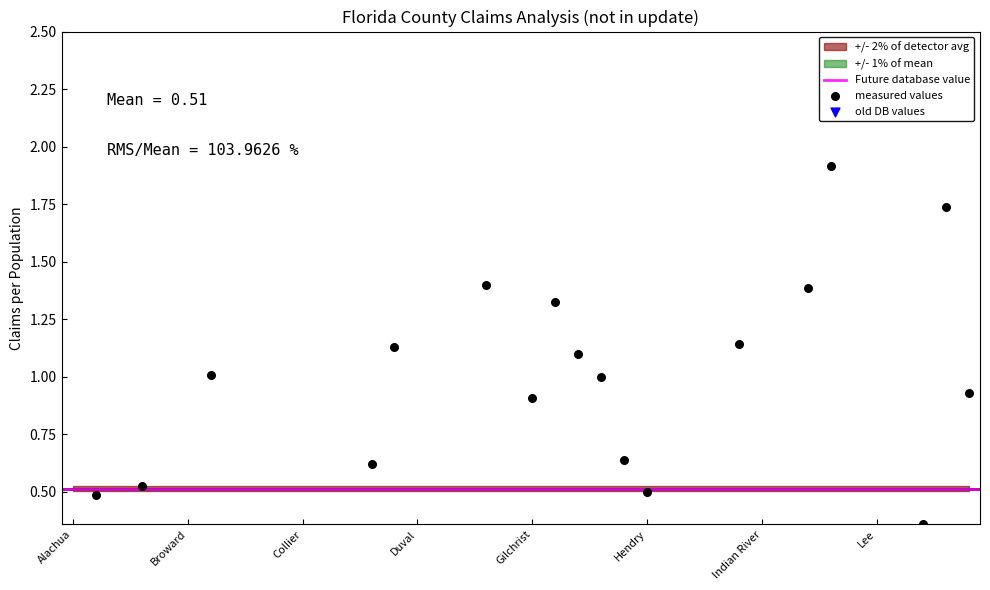

Which series has the largest Y range (max minus min)?

Claims per population